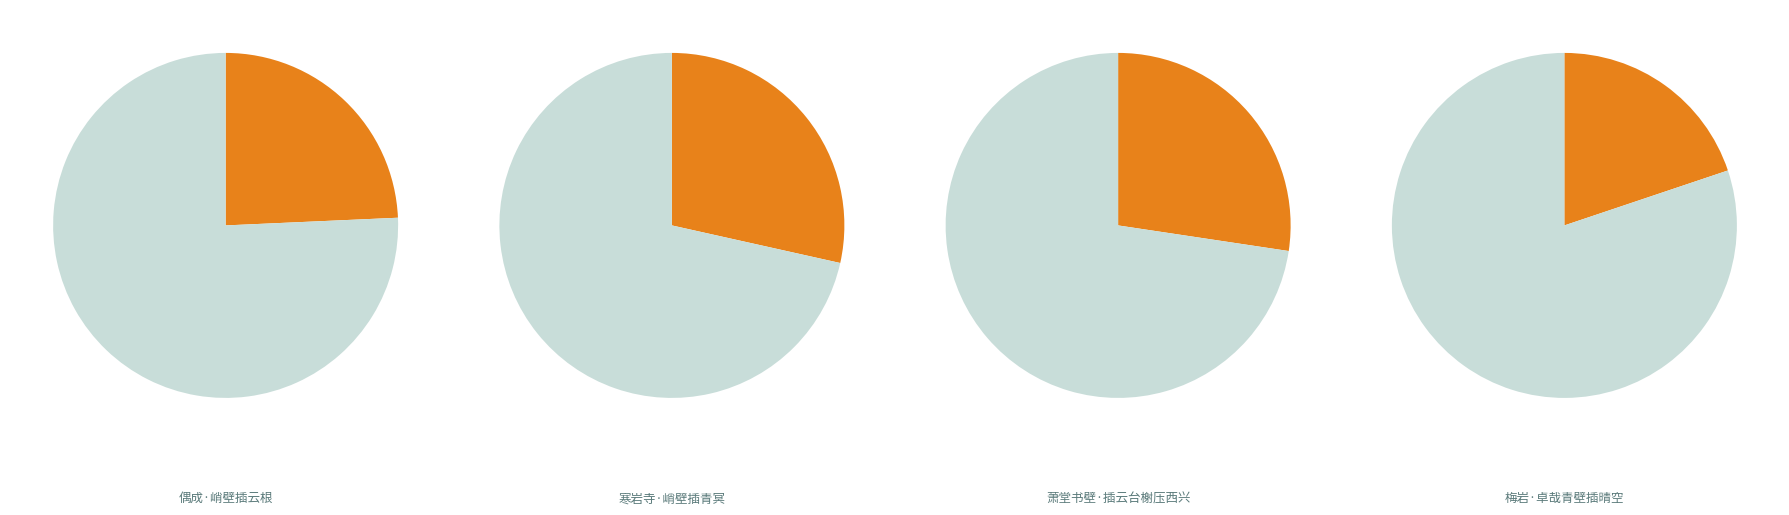

What percentage is the 萧堂书壁·插云台榭压西兴 slice, to the nearest percent?

27%